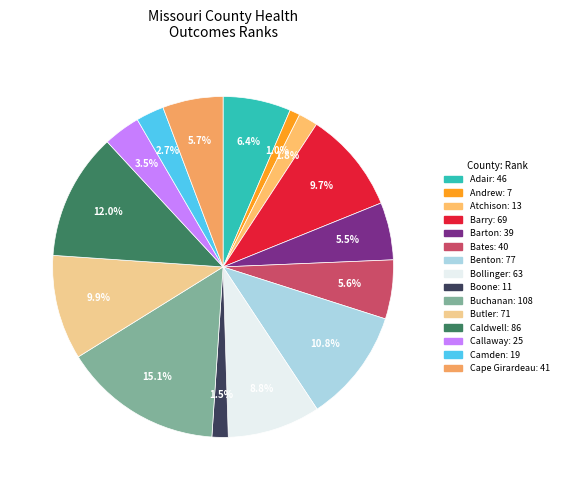

What is the change in value from Andrew to Benton?

+70